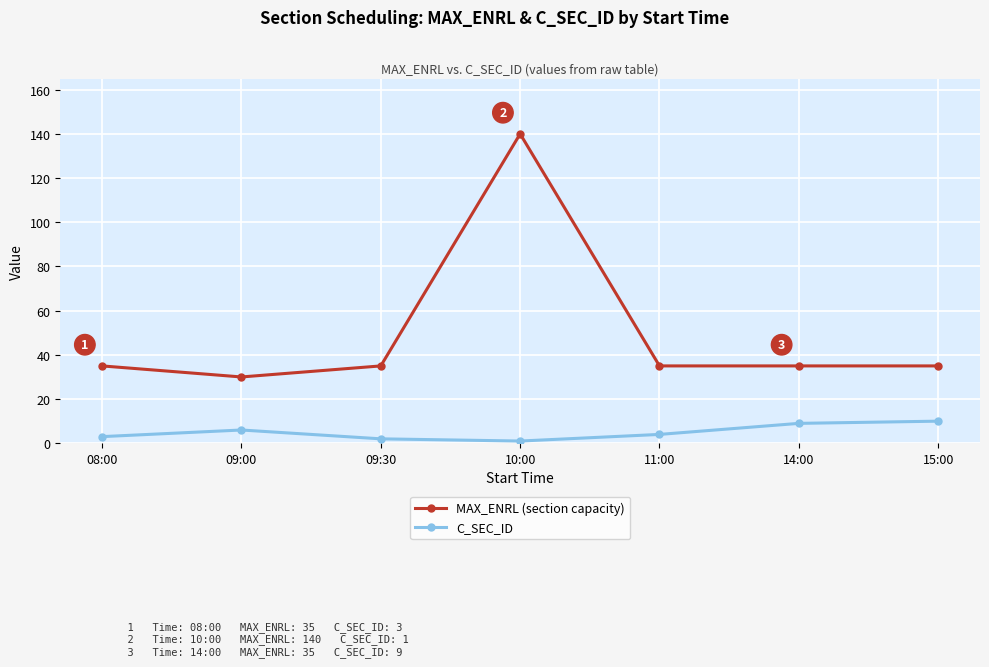

Is the value of MAX_ENRL (section capacity) at 15:00 greater than the value of C_SEC_ID at 09:30?

Yes